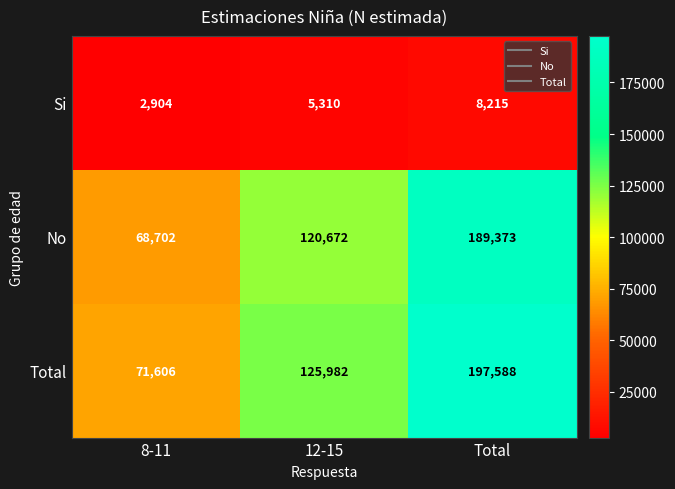

How many data points in Si are less than 5310?

1